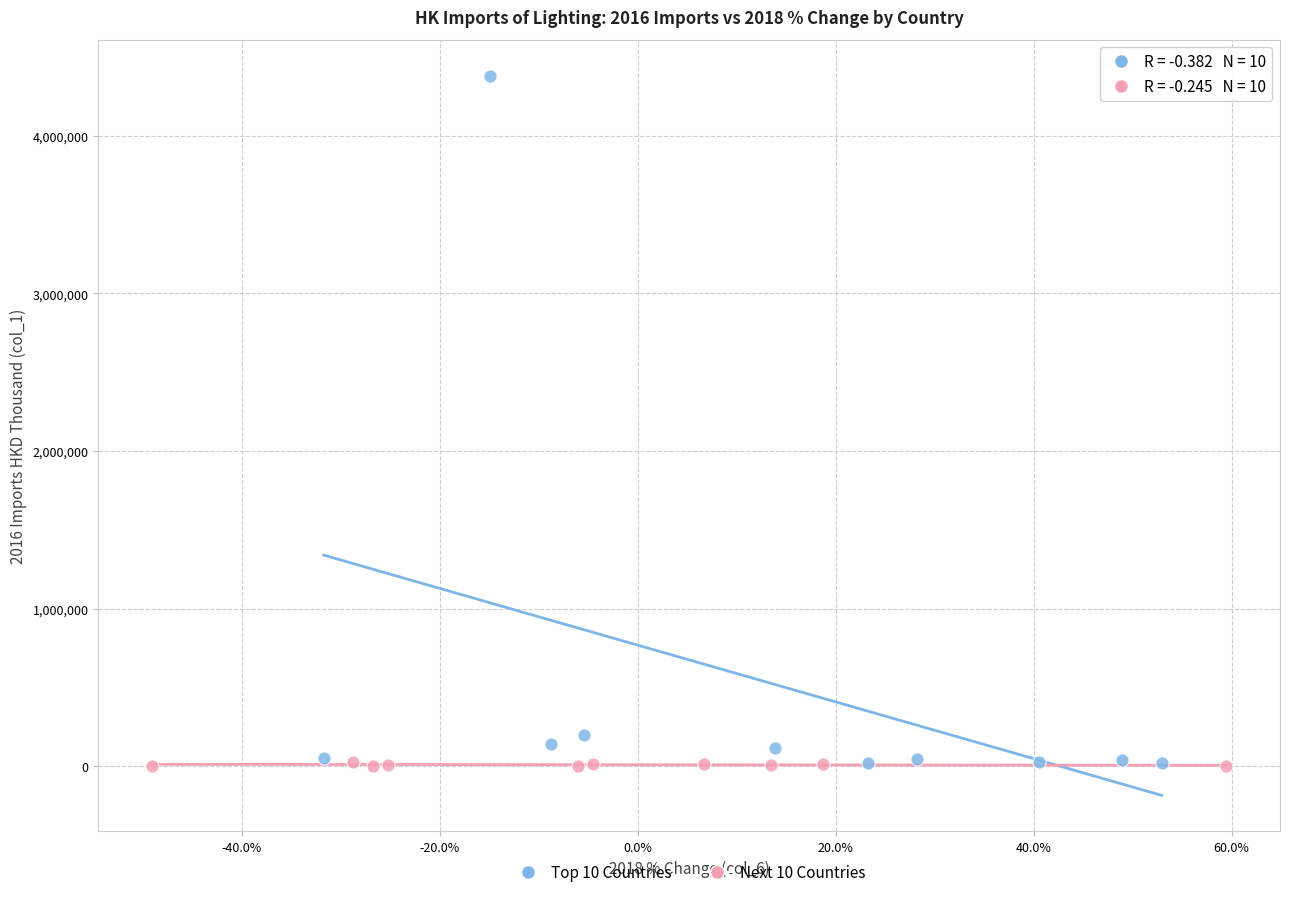

Which series contains the highest Y value?

Top 10 Countries